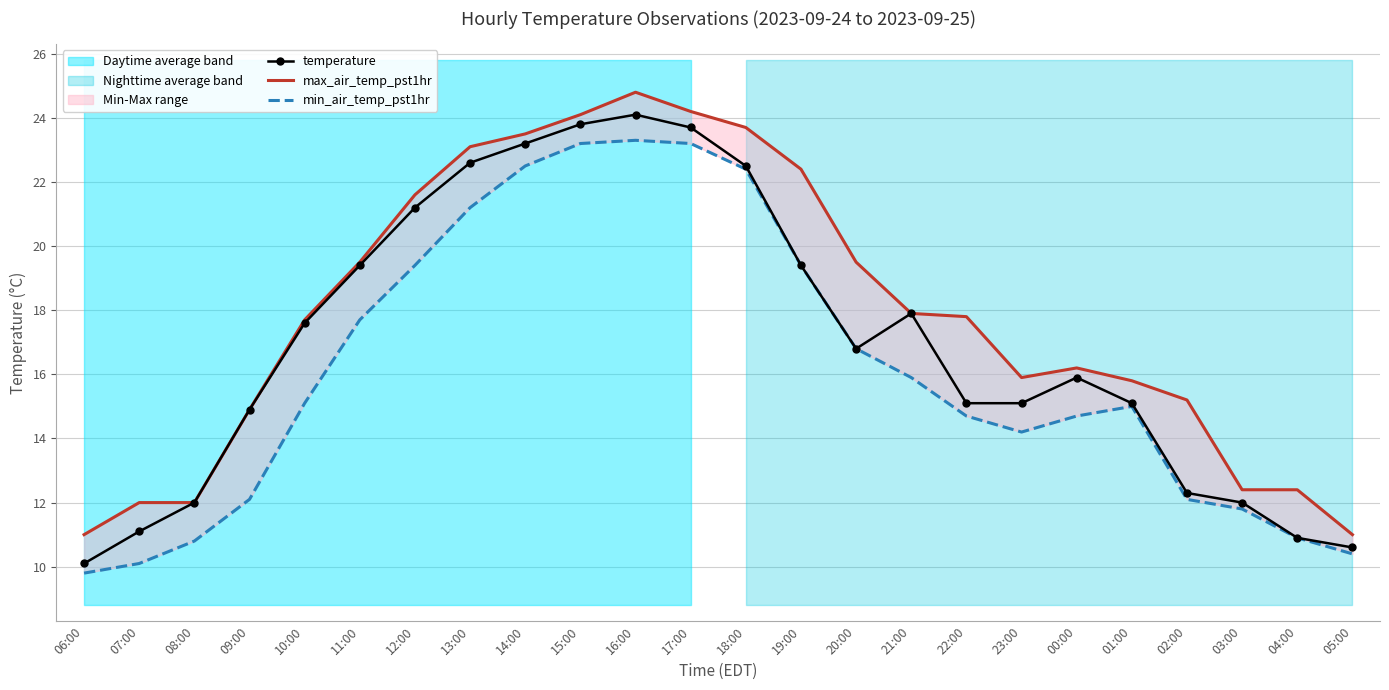

What are all the series names shown in the legend?

temperature, max_air_temp_pst1hr, min_air_temp_pst1hr